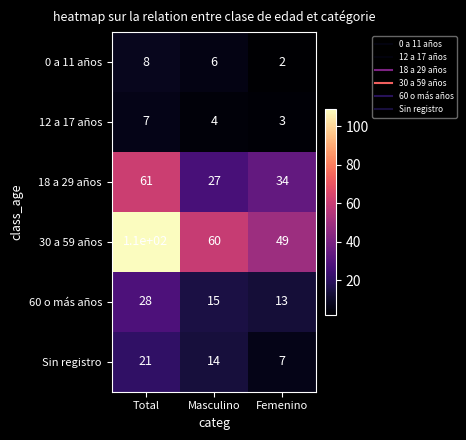

Is the value of 0 a 11 años at Masculino greater than the value of 60 o más años at Femenino?

No